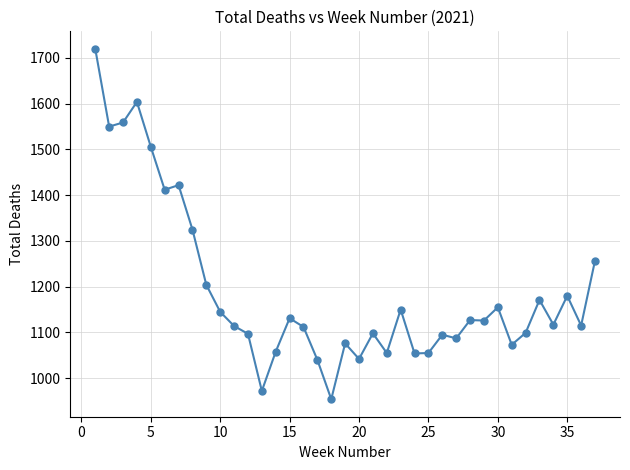

What is the value of the 30th point from the left?

1155